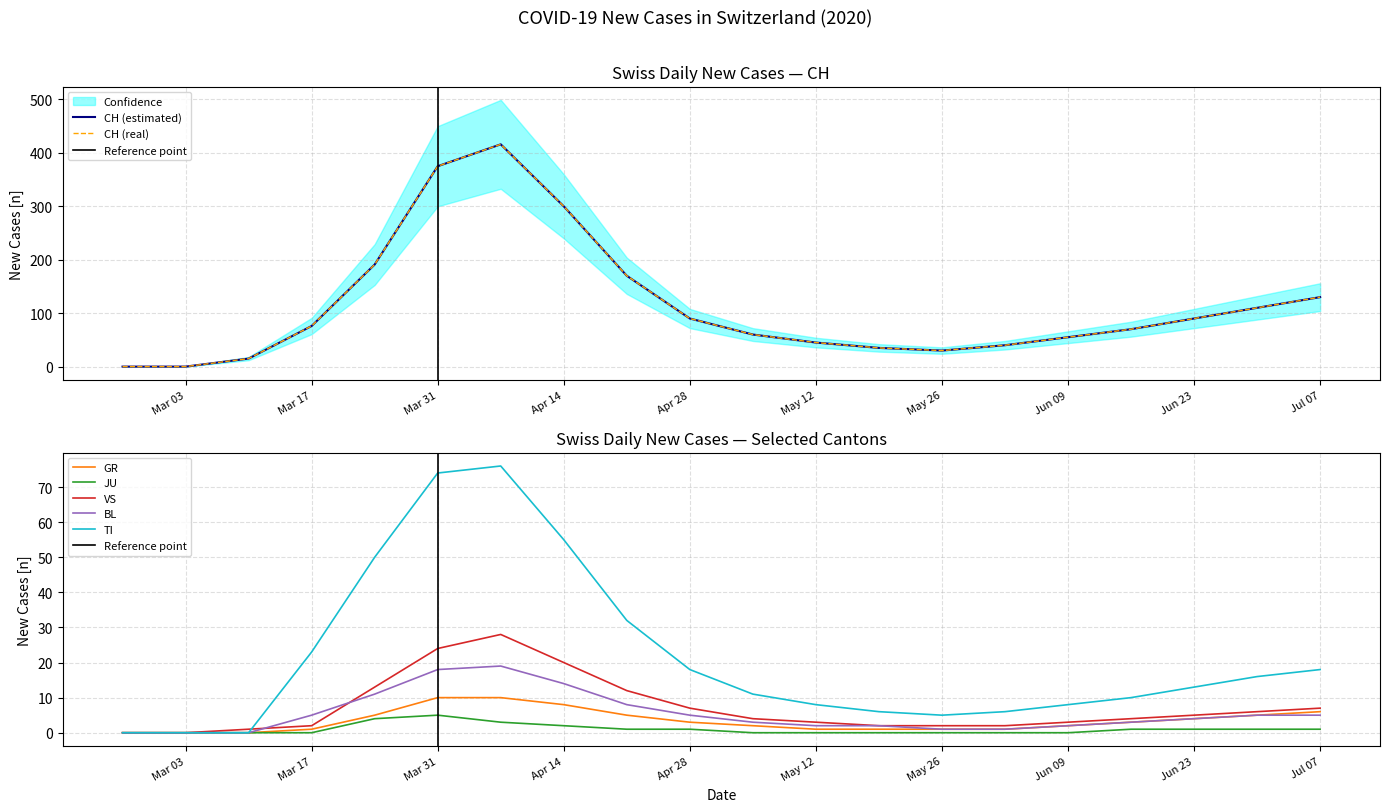

True or false: CH has more than 1 interior local peaks.

False